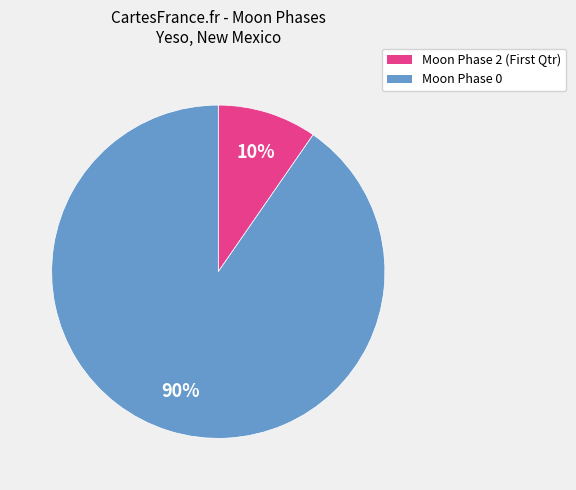

Is there a majority slice in this chart?

Yes